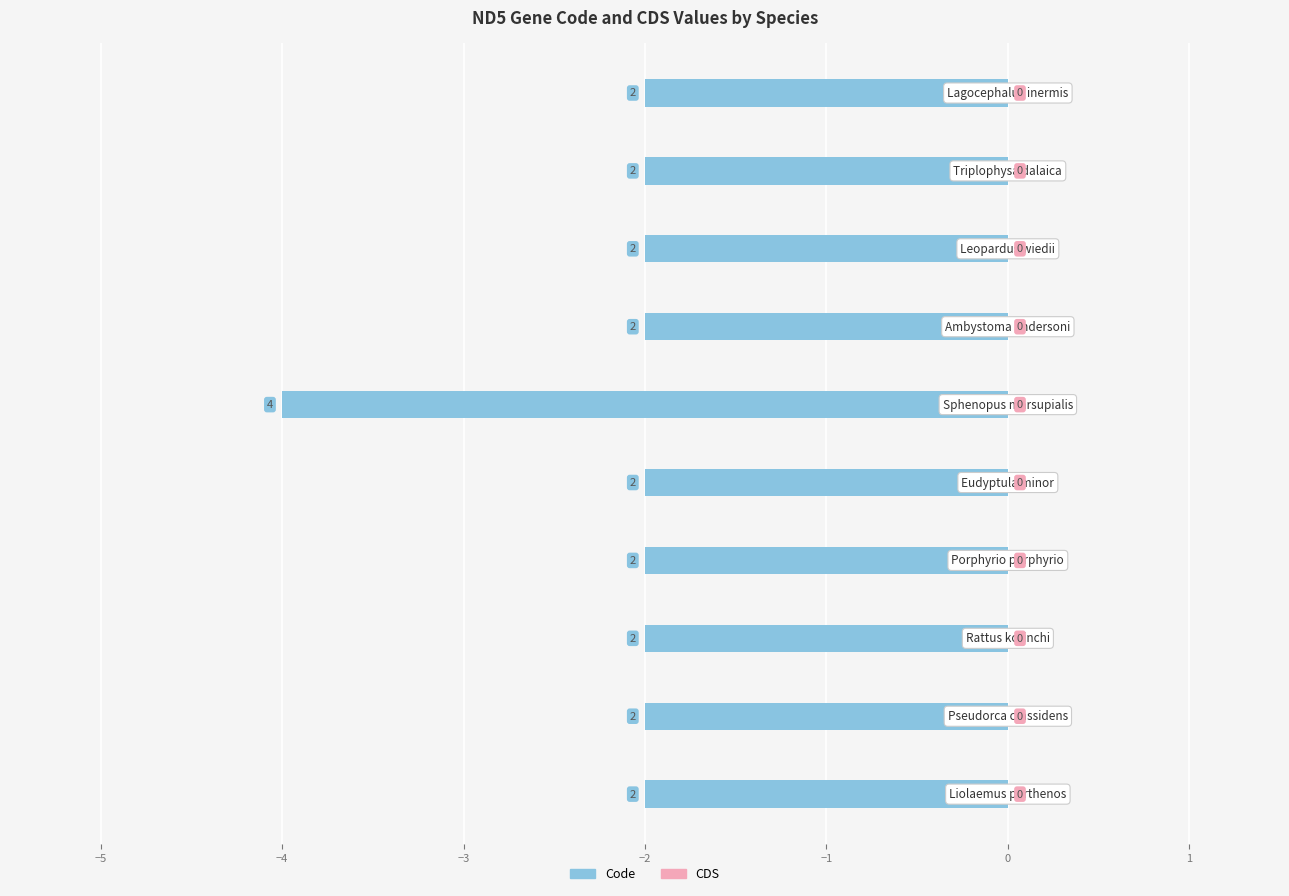

Are the bars horizontal?

Yes